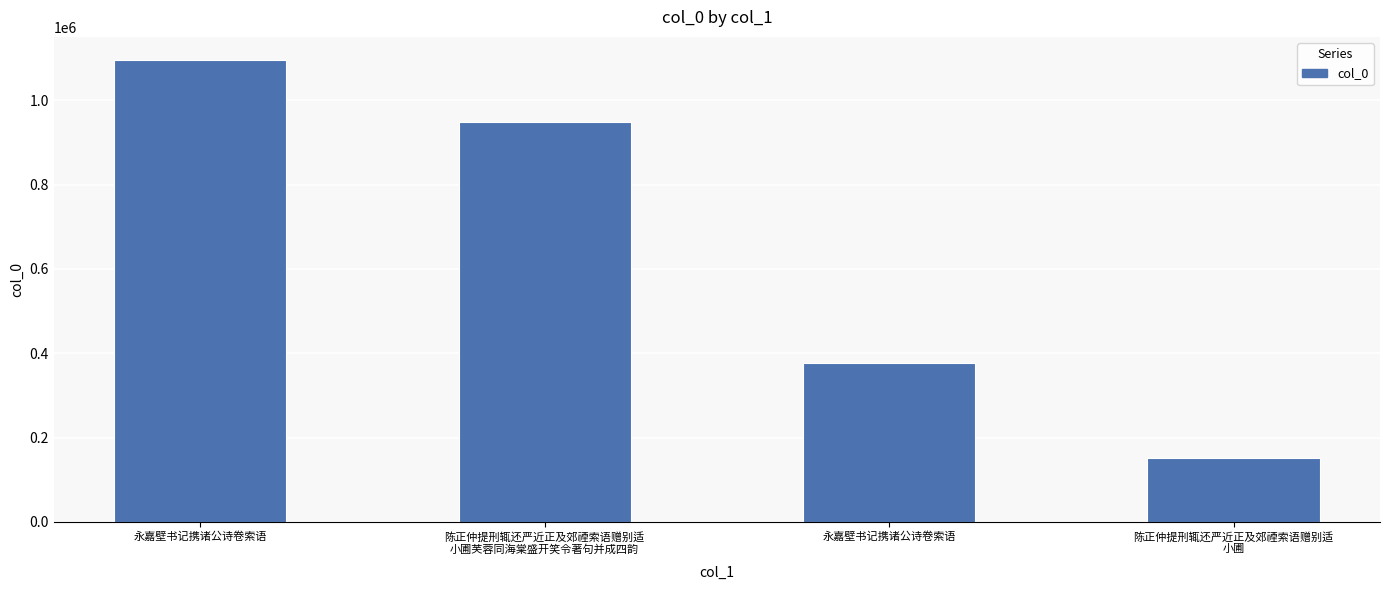

How many data points does each series have?

4